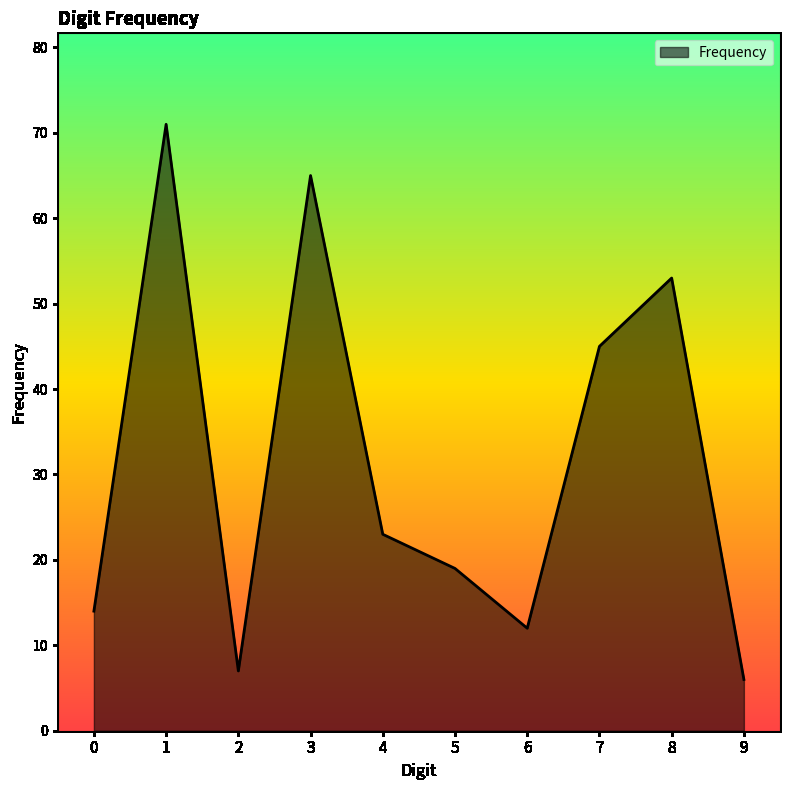

At which label is the value closest to 38?

7